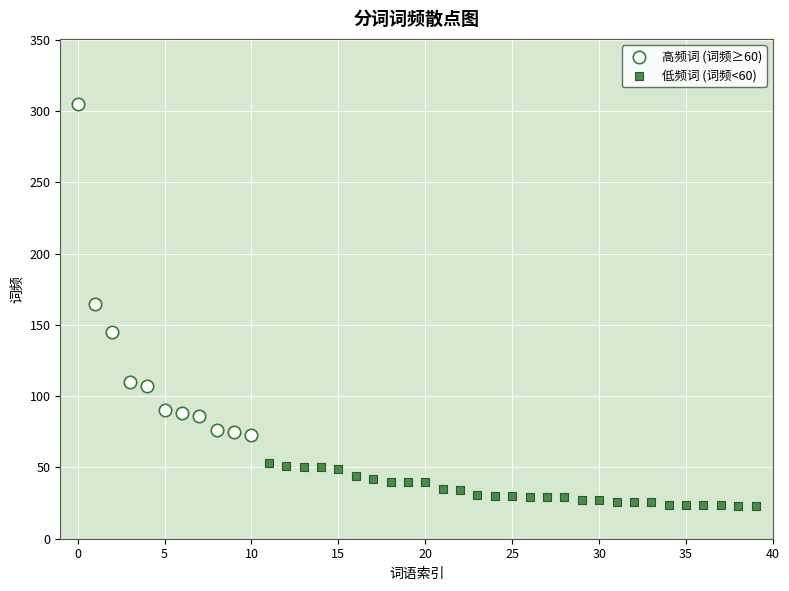

Which series contains the lowest Y value?

低频词 (词频<60)